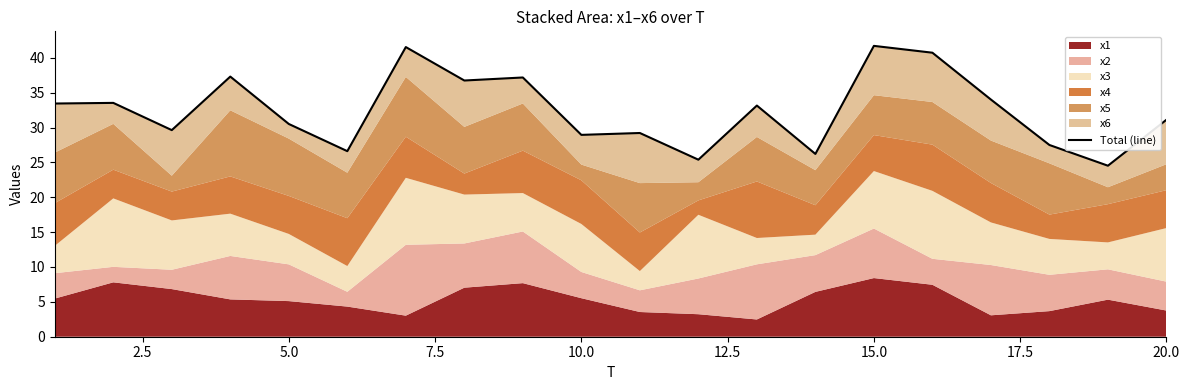

The chart shows a value of 51.1 at 10.0. True or false?

False